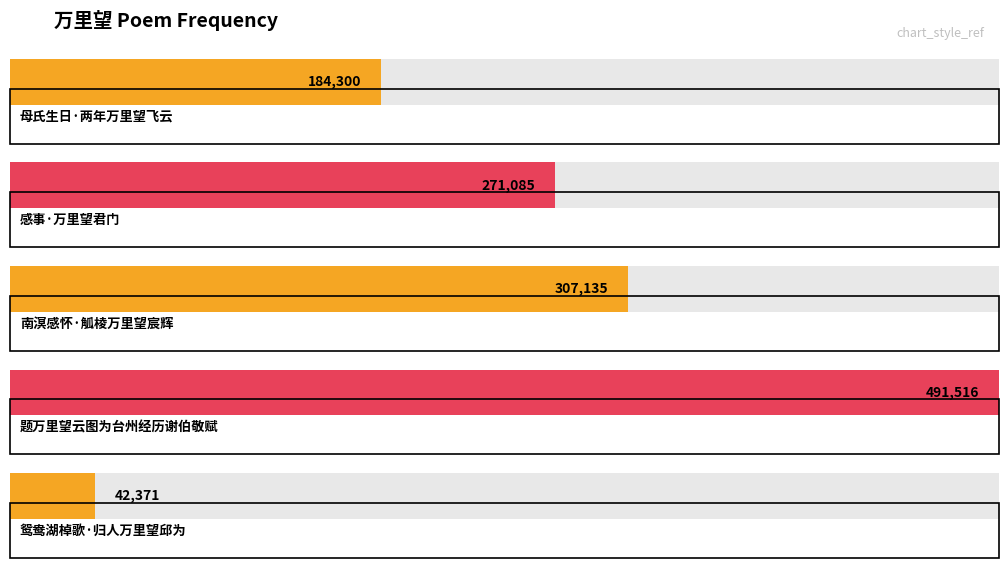

What is the label of the 1st bar from the right?

鸳鸯湖棹歌·归人万里望邱为